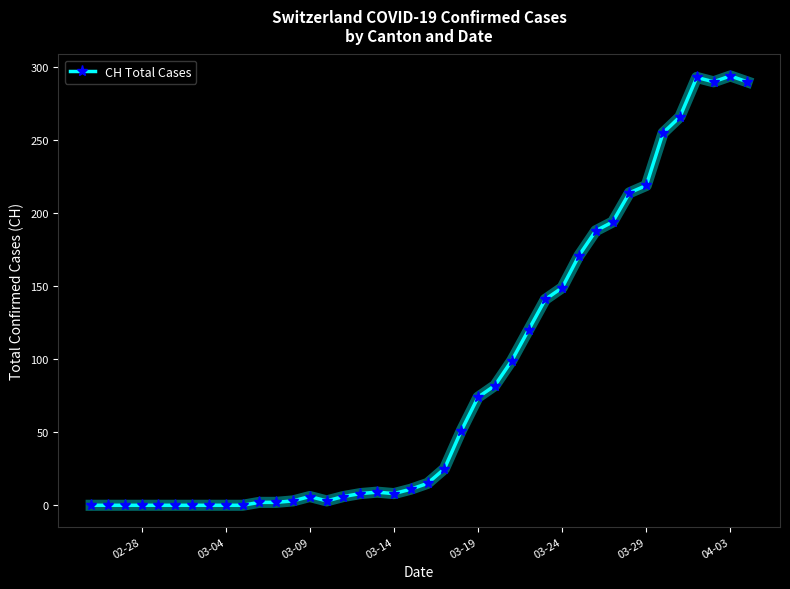

How many values are below 15?

20